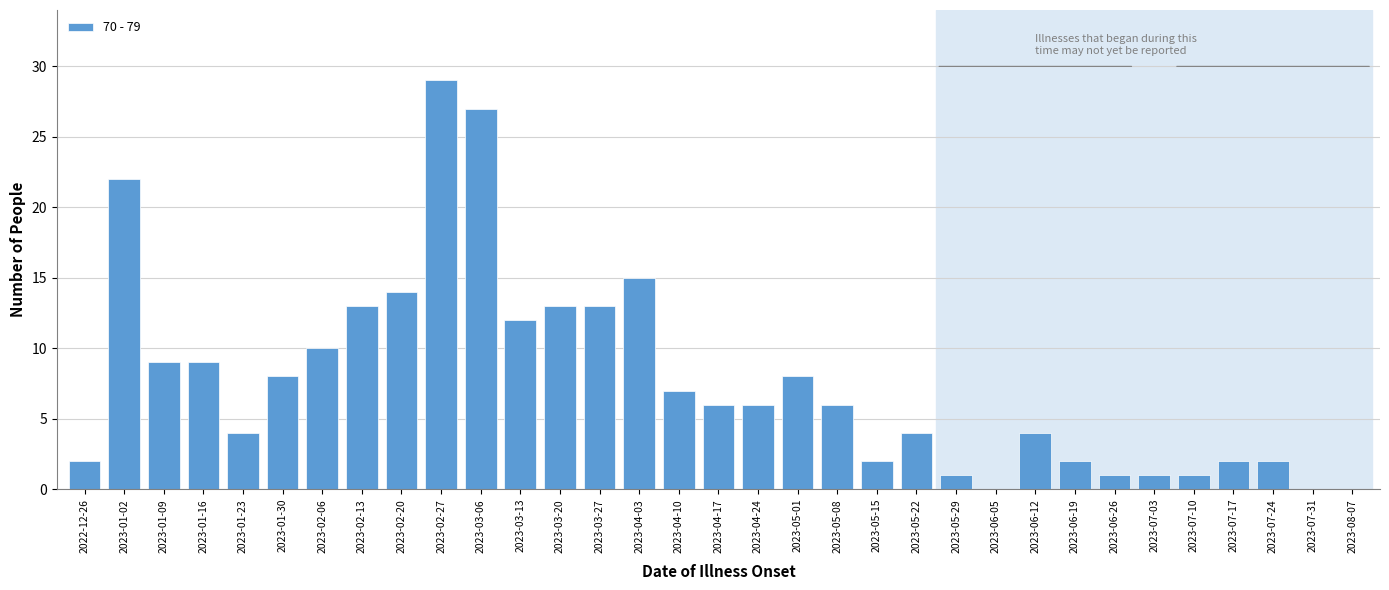

What is the greatest value displayed?

29